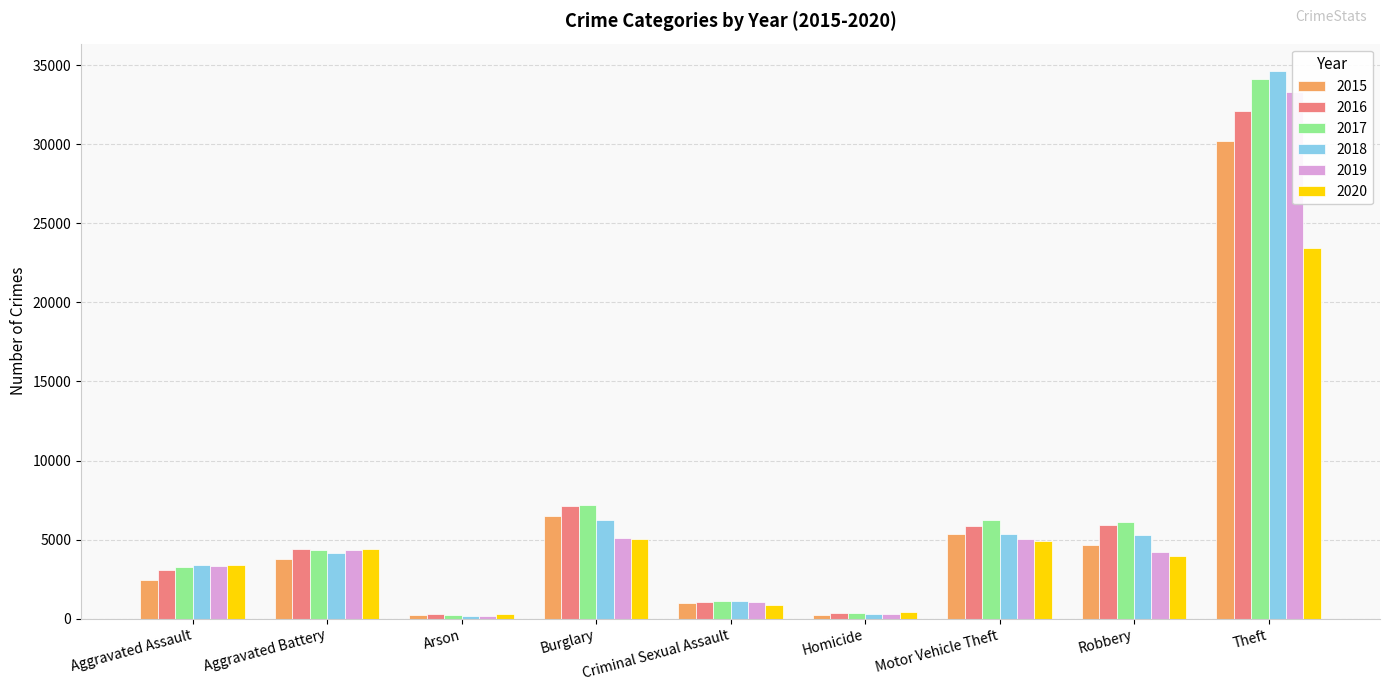

Are the bars grouped side by side (vs. stacked)?

Yes